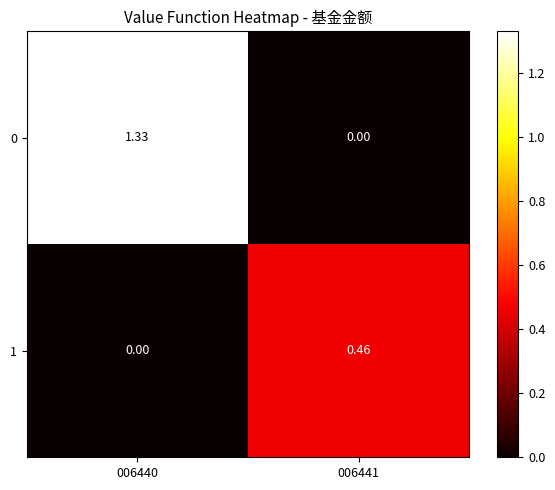

Is the value of 1 at 006441 greater than the value of 0 at 006440?

No